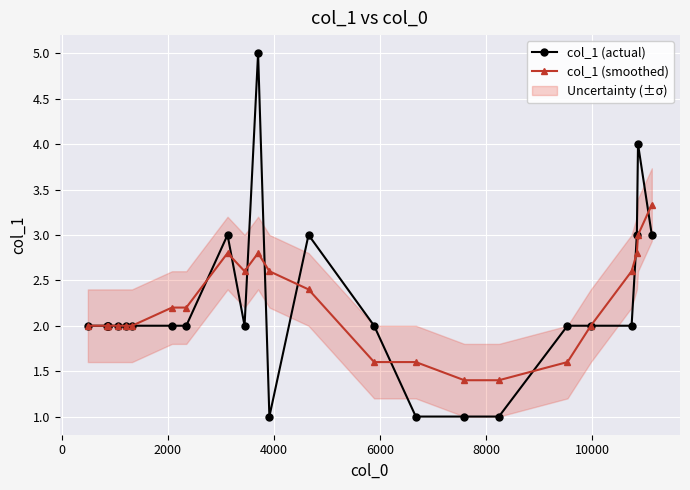

True or false: col_1 (smoothed) has more than 1 points higher than both neighbors.

True